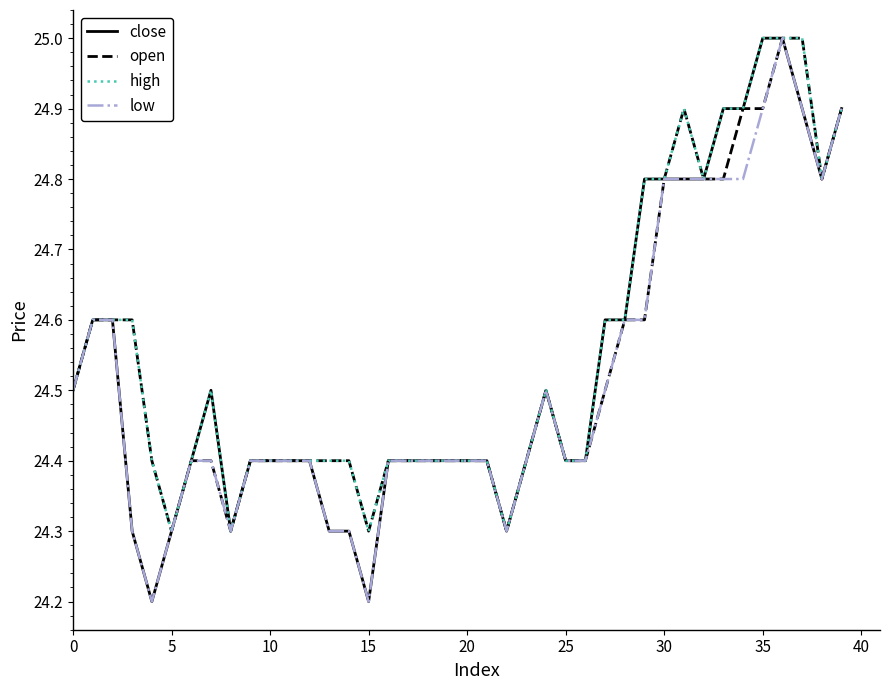

What is the greatest value displayed?

25.0